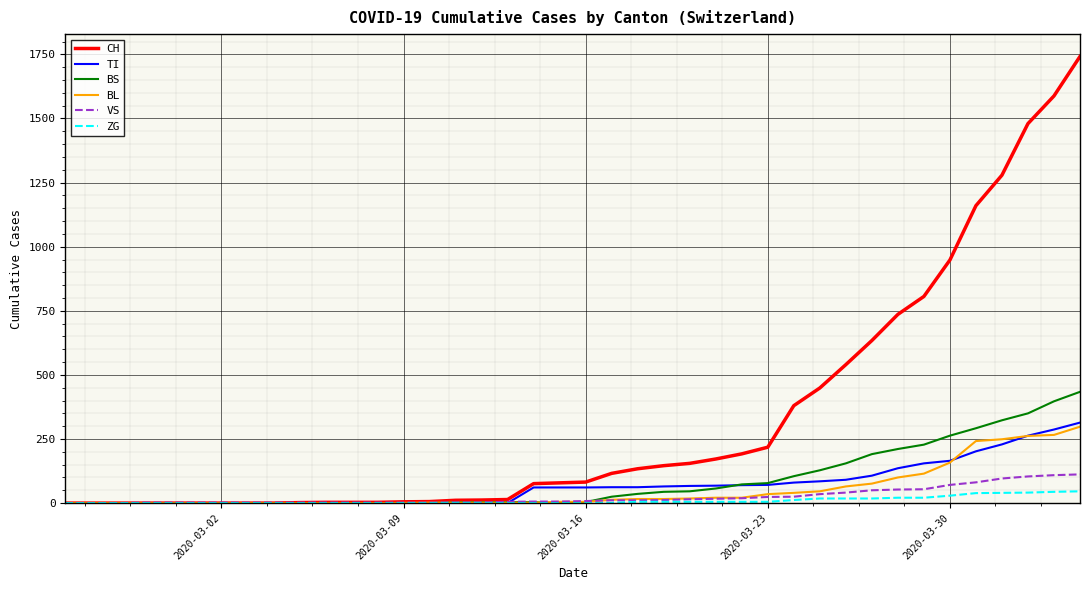

Does the chart display data point markers on the line(s)?

No